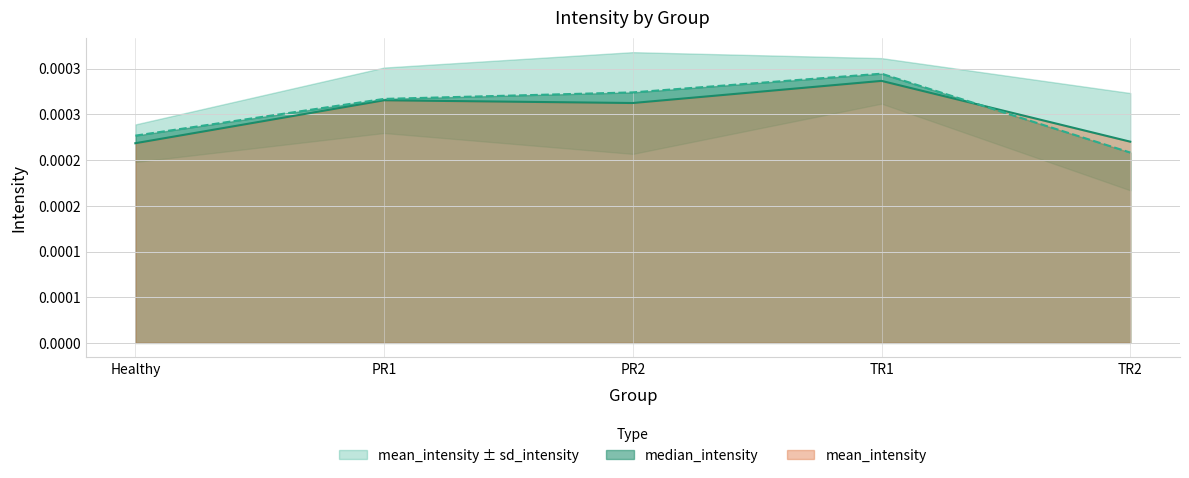

What position from the left is TR1?

4